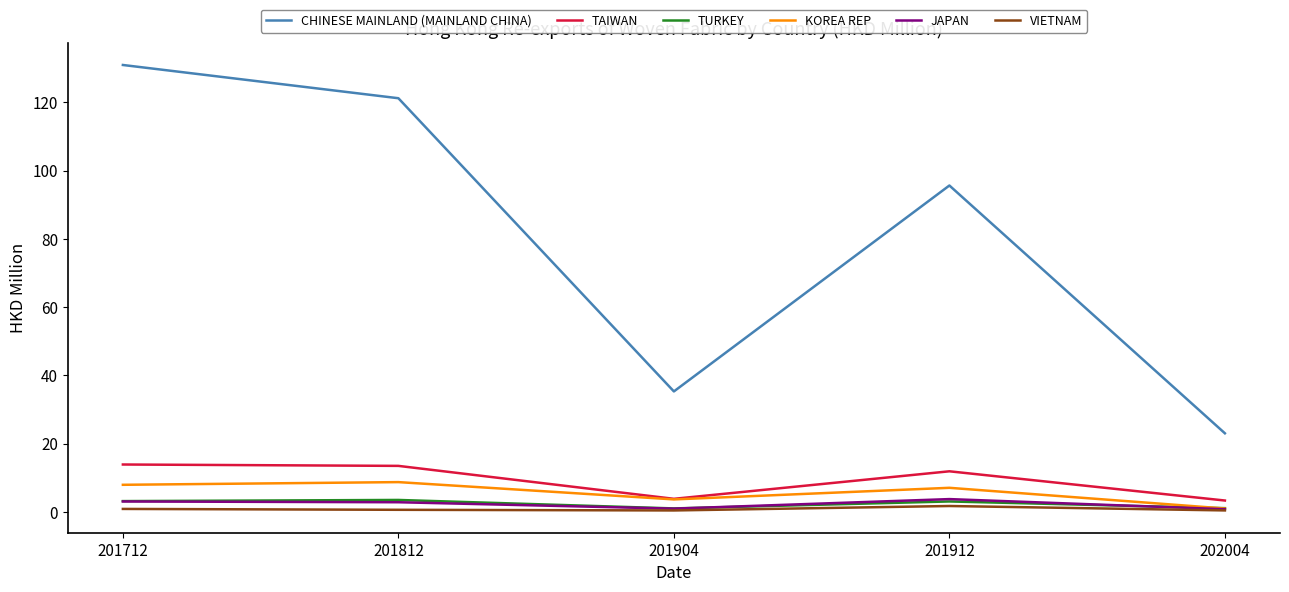

What is the lowest value of the CHINESE MAINLAND (MAINLAND CHINA) series?

23.0